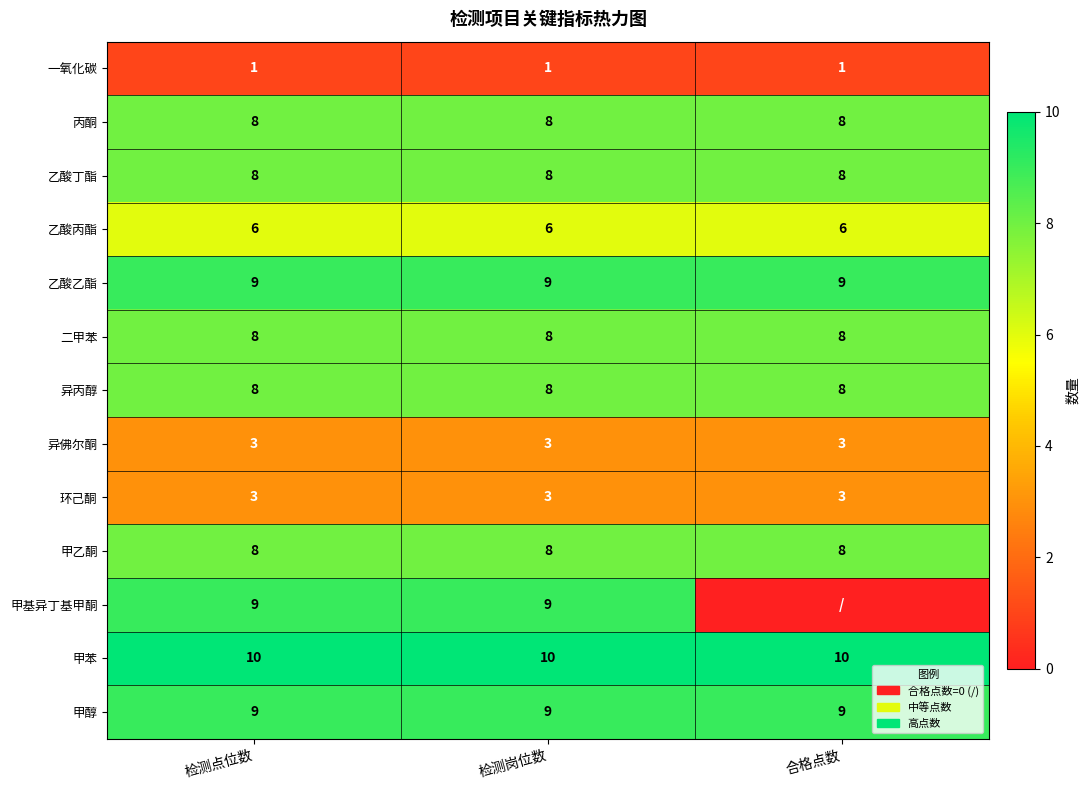

What is the difference between the highest and lowest values at 检测岗位数?

9